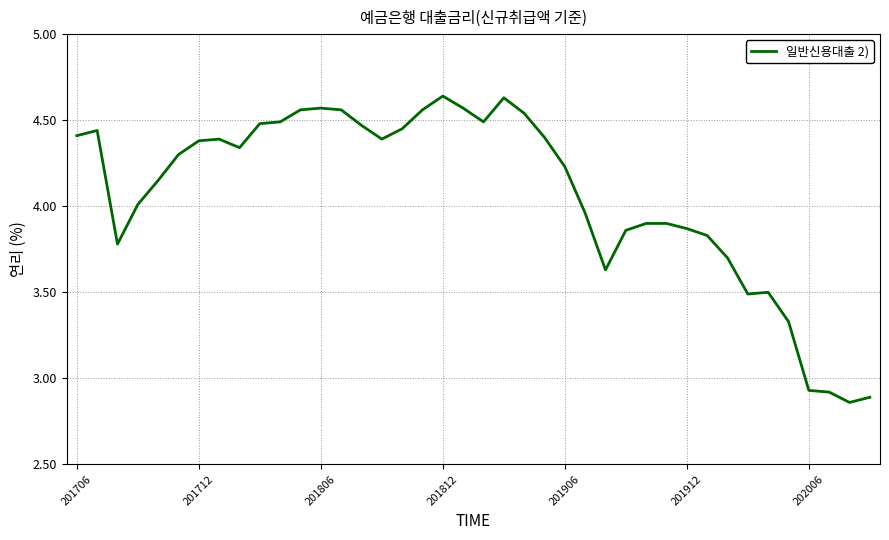

Does the chart display data point markers on the line(s)?

No